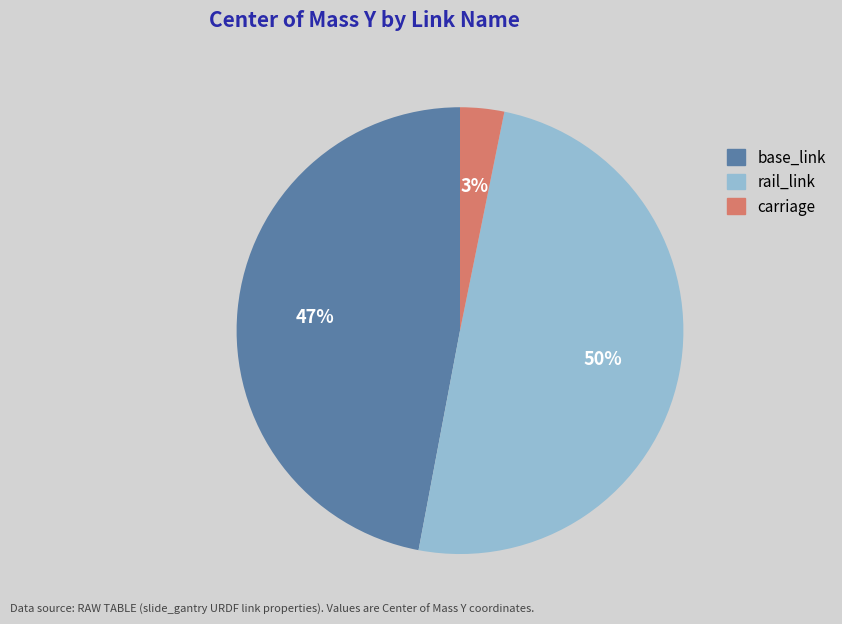

How many slices are in this pie chart?

3